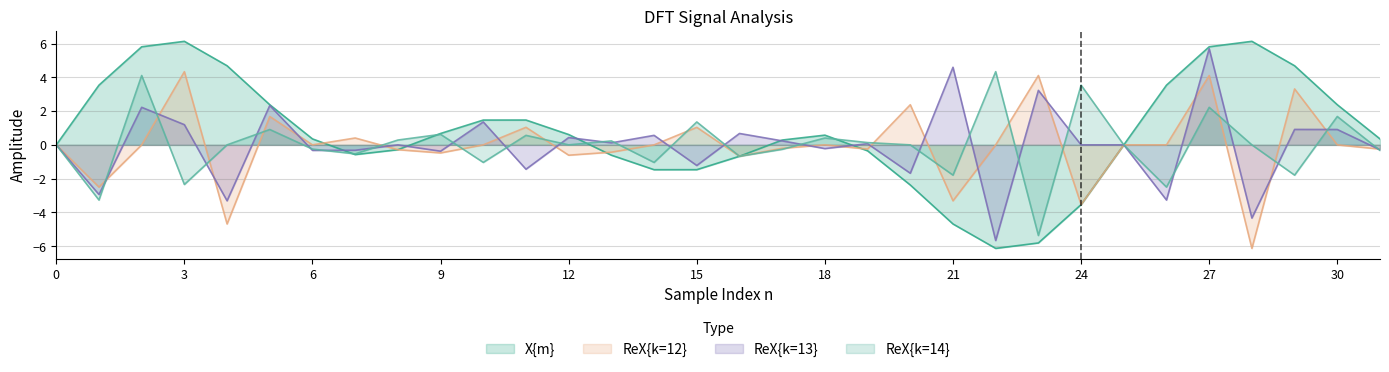

What is the difference between the second highest and minimum values in the ReX{k=13} series?

10.3